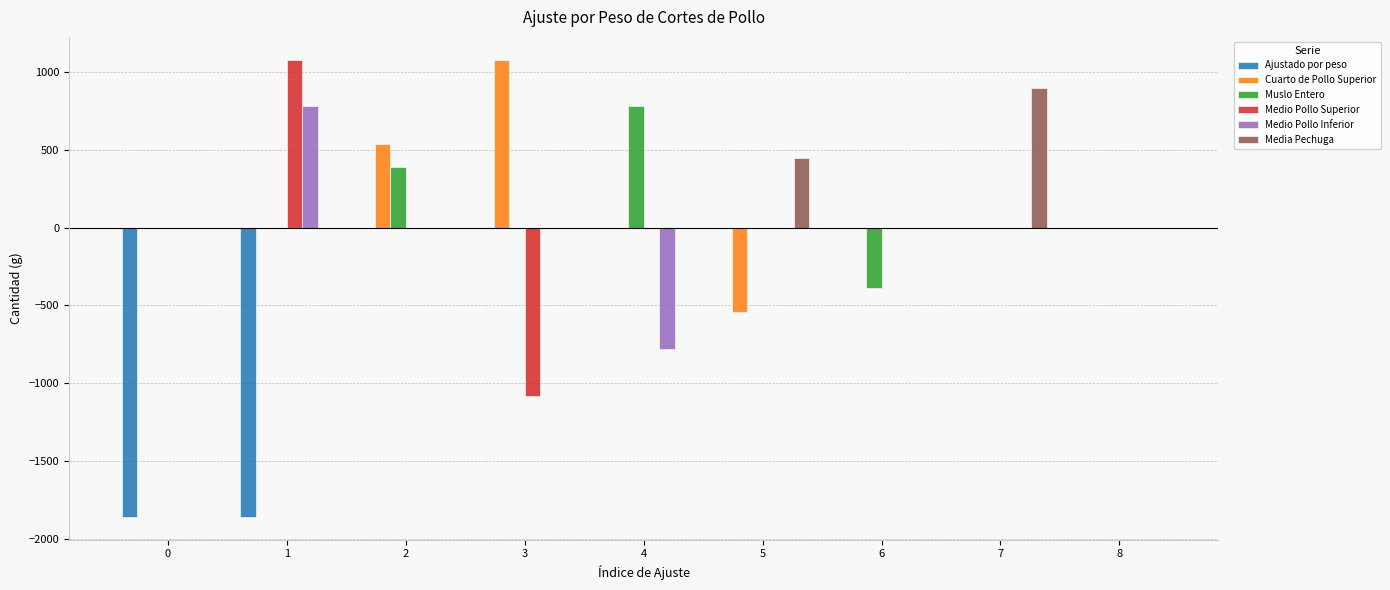

How many categories are shown in the chart?

9